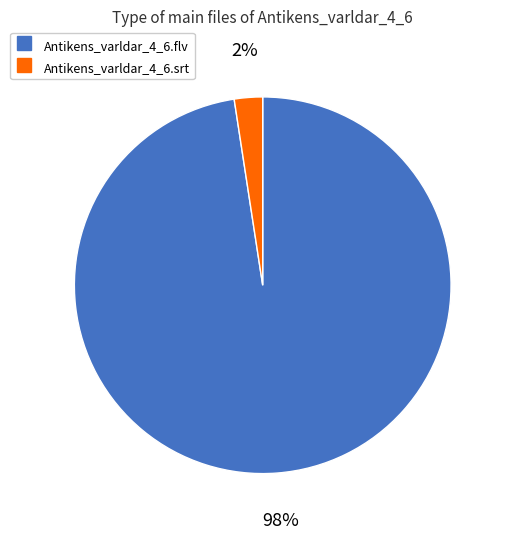

Which category accounts for the majority?

Antikens_varldar_4_6.flv